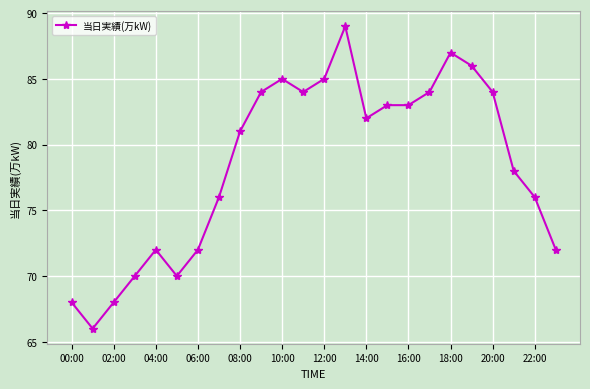

True or false: the data has more than 0 interior local peaks.

True